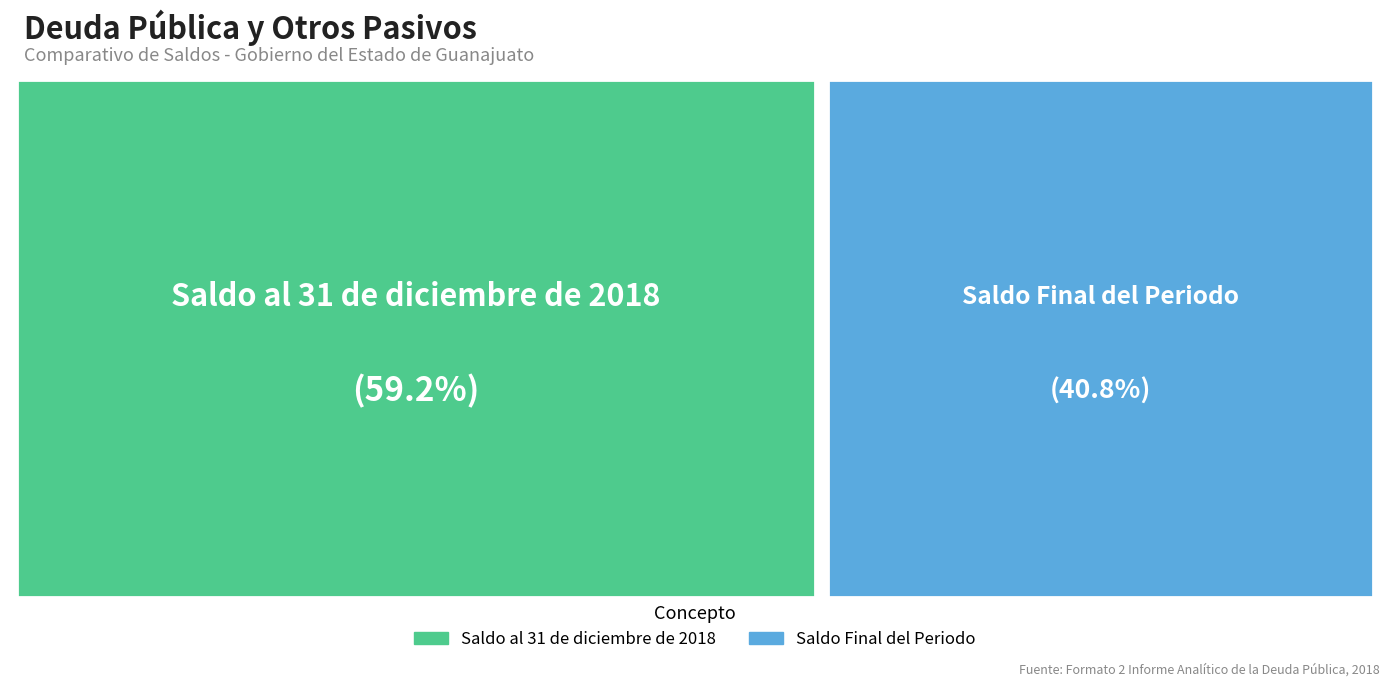

How many segments does this pie chart have?

2